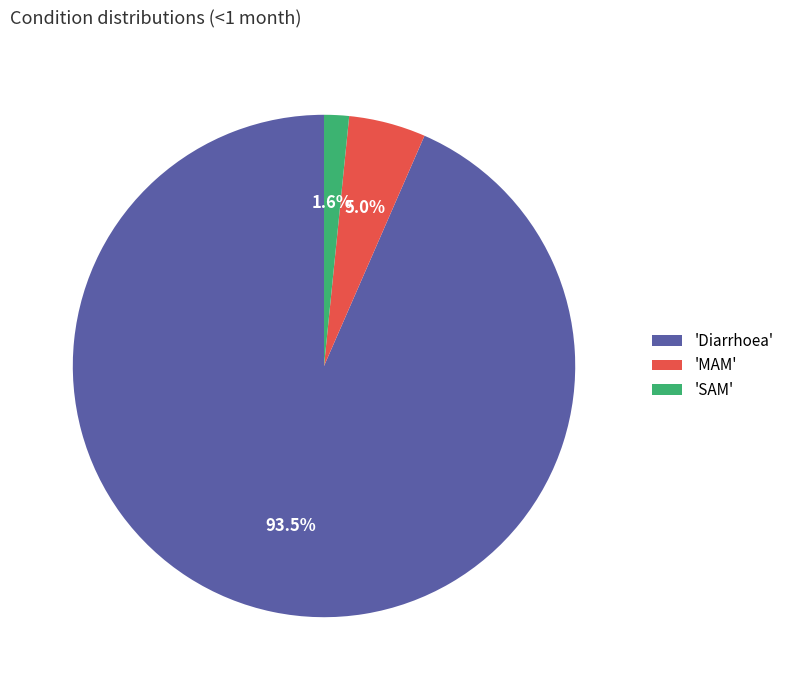

How many segments does this pie chart have?

3